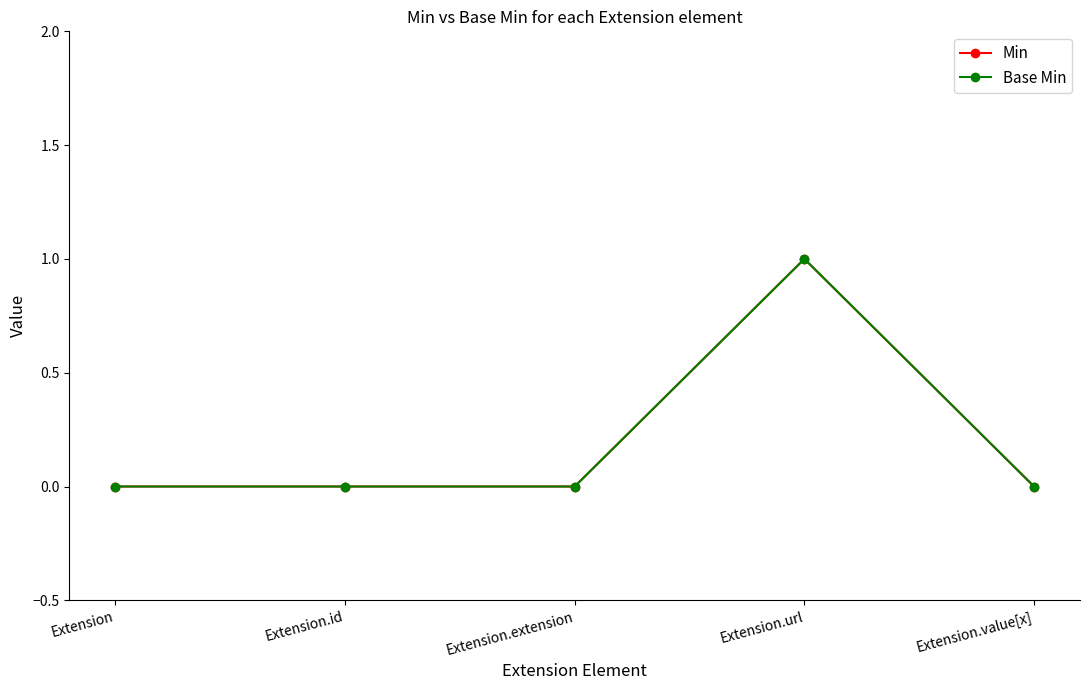

Rank the series by their maximum value, from lowest to highest.

Min, Base Min